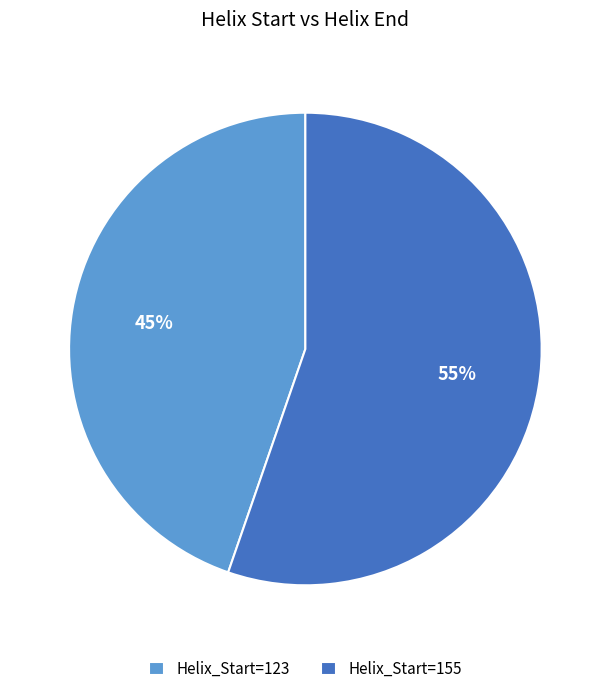

To the nearest percent, what is the average slice percentage?

50%